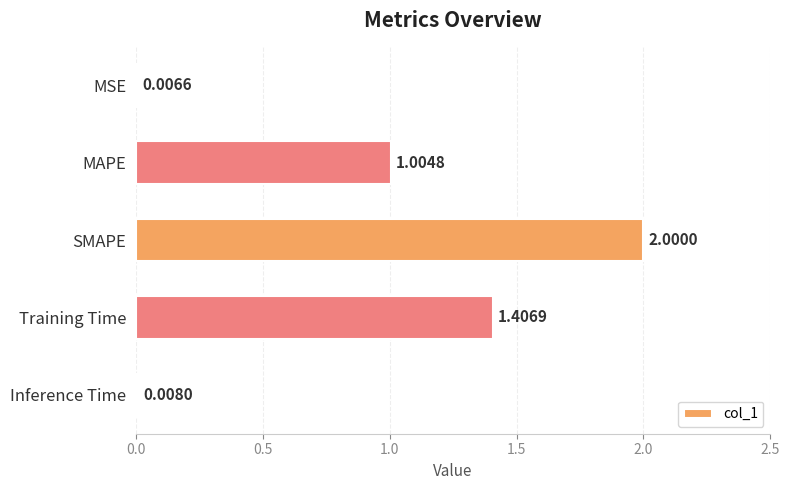

Which category has the highest value across all series?

SMAPE